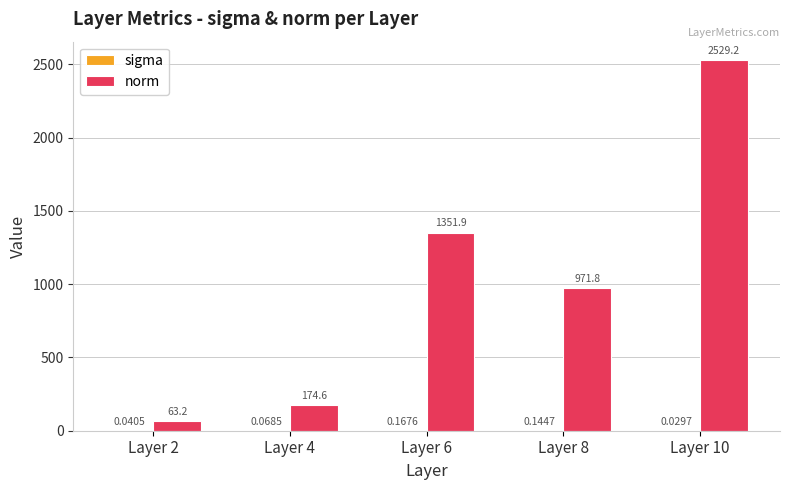

What is the total value across all series at Layer 10?

2529.2